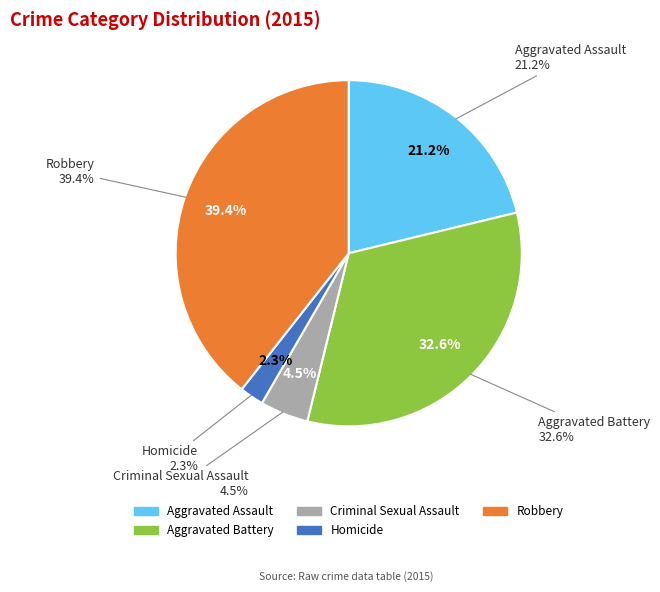

Does Aggravated Battery represent more than half of the total?

No